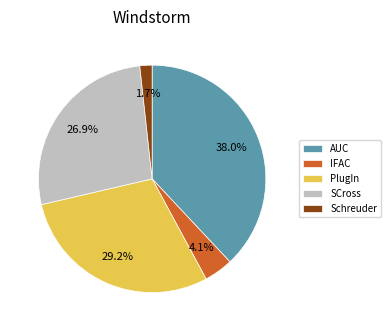

To the nearest percent, what is the difference between the largest and smallest slice percentages?

36%